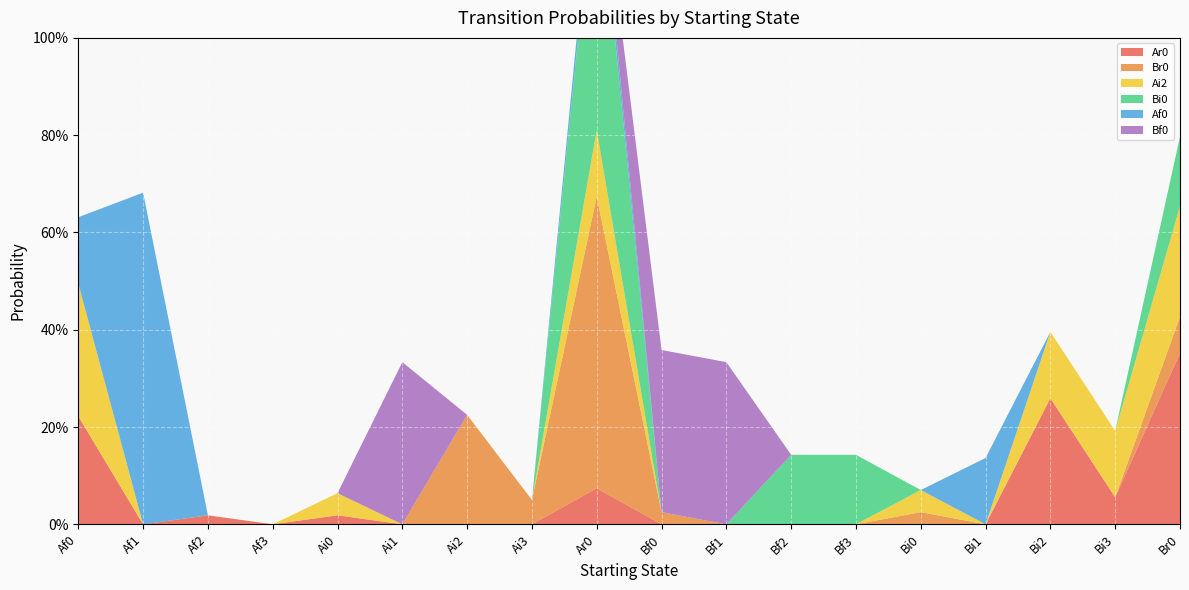

Reading left to right, transcribe all the data shown in this chart.

Ar0: Af0=0.2	Af1=0.0	Af2=0.0	Af3=0.0	Ai0=0.0	Ai1=0.0	Ai2=0.0	Ai3=0.0	Ar0=0.1	Bf0=0.0	Bf1=0.0	Bf2=0.0	Bf3=0.0	Bi0=0.0	Bi1=0.0	Bi2=0.3	Bi3=0.1	Br0=0.4
Br0: Af0=0.0	Af1=0.0	Af2=0.0	Af3=0.0	Ai0=0.0	Ai1=0.0	Ai2=0.2	Ai3=0.1	Ar0=0.6	Bf0=0.0	Bf1=0.0	Bf2=0.0	Bf3=0.0	Bi0=0.0	Bi1=0.0	Bi2=0.0	Bi3=0.0	Br0=0.1
Ai2: Af0=0.3	Af1=0.0	Af2=0.0	Af3=0.0	Ai0=0.0	Ai1=0.0	Ai2=0.0	Ai3=0.0	Ar0=0.1	Bf0=0.0	Bf1=0.0	Bf2=0.0	Bf3=0.0	Bi0=0.0	Bi1=0.0	Bi2=0.1	Bi3=0.1	Br0=0.2
Bi0: Af0=0.0	Af1=0.0	Af2=0.0	Af3=0.0	Ai0=0.0	Ai1=0.0	Ai2=0.0	Ai3=0.0	Ar0=0.6	Bf0=0.0	Bf1=0.0	Bf2=0.1	Bf3=0.1	Bi0=0.0	Bi1=0.0	Bi2=0.0	Bi3=0.0	Br0=0.1
Af0: Af0=0.1	Af1=0.7	Af2=0.0	Af3=0.0	Ai0=0.0	Ai1=0.0	Ai2=0.0	Ai3=0.0	Ar0=0.0	Bf0=0.0	Bf1=0.0	Bf2=0.0	Bf3=0.0	Bi0=0.0	Bi1=0.1	Bi2=0.0	Bi3=0.0	Br0=0.0
Bf0: Af0=0.0	Af1=0.0	Af2=0.0	Af3=0.0	Ai0=0.0	Ai1=0.3	Ai2=0.0	Ai3=0.0	Ar0=0.0	Bf0=0.3	Bf1=0.3	Bf2=0.0	Bf3=0.0	Bi0=0.0	Bi1=0.0	Bi2=0.0	Bi3=0.0	Br0=0.0